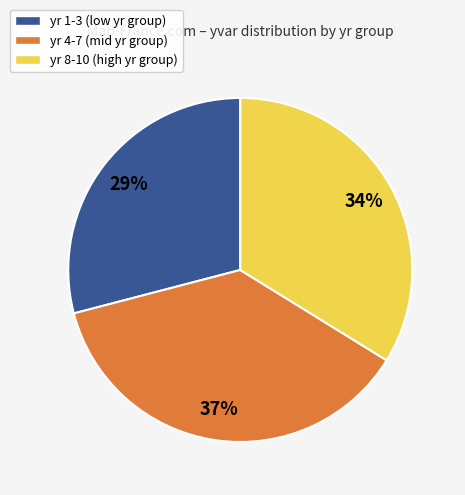

Is it true that yr 8-10 (high yr group) is 21% of the pie?

False